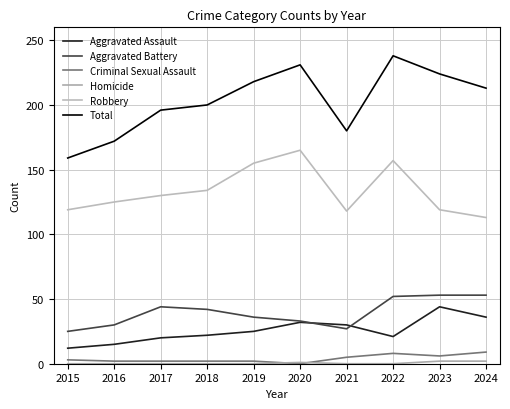

True or false: Criminal Sexual Assault and Aggravated Assault intersect in this chart.

False